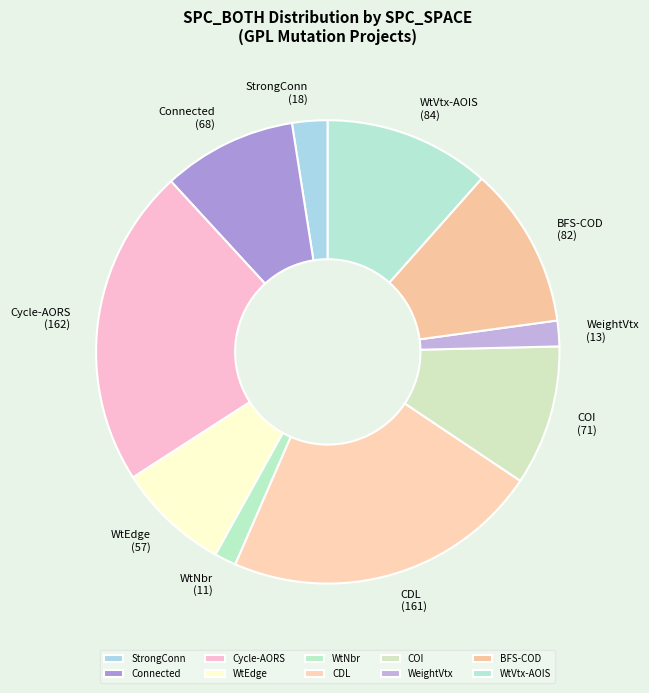

Combined, do COI and WtEdge account for over 50%?

No